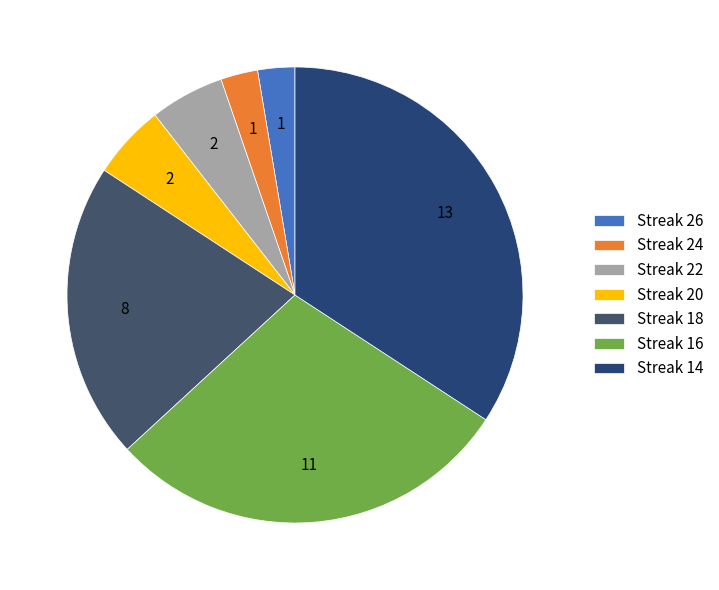

To the nearest percent, what is the average slice percentage?

14%